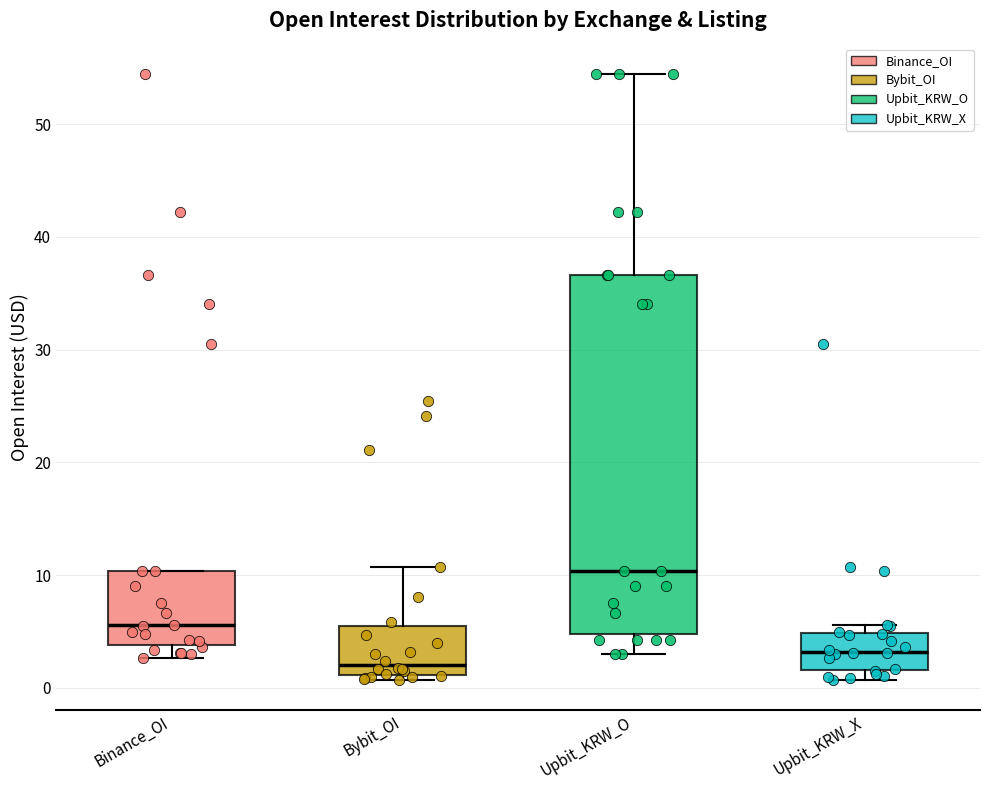

Where does the upper whisker of the box for Bybit_OI end on the y-axis? The values are not printed on the chart, so give them approximately, as read against the axis.

11